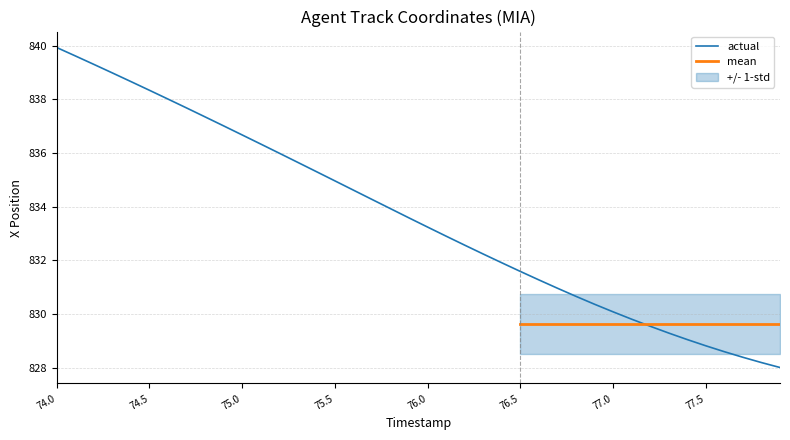

What is the highest value of the actual series?

839.9